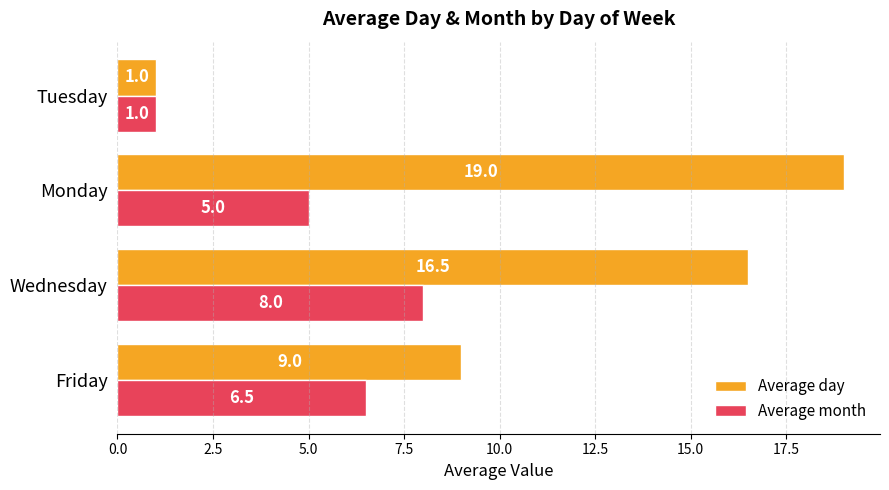

Is it true that Average month equals 1.0 at Tuesday?

True